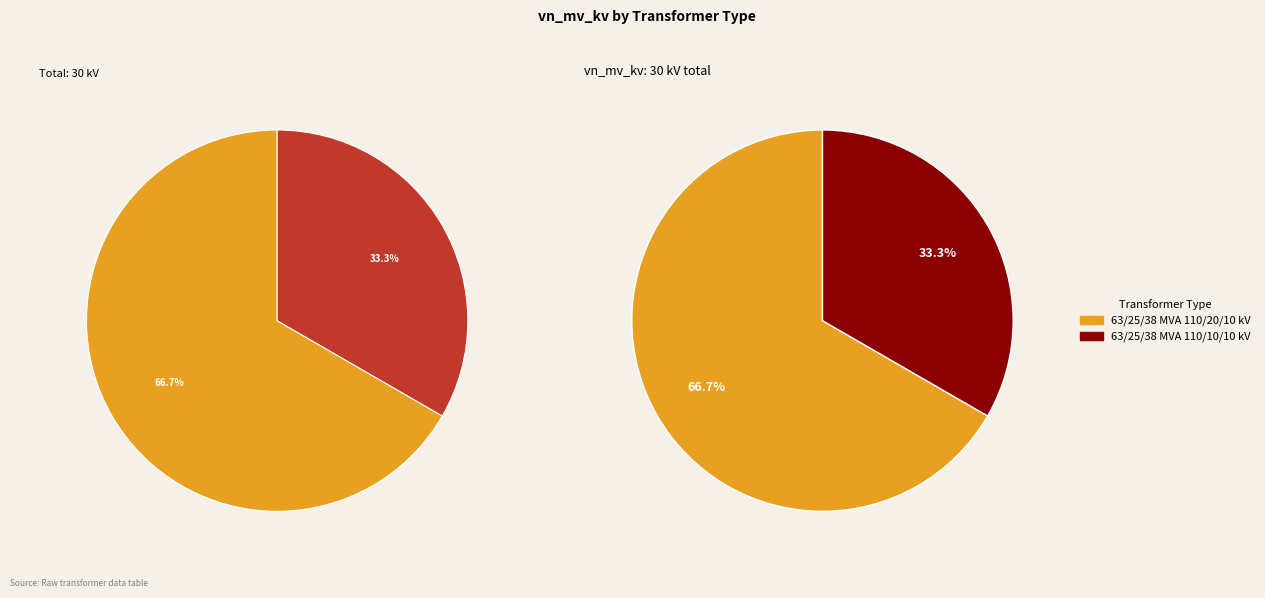

How much of the chart is everything except 63/25/38 MVA 110/10/10 kV?

66.7%